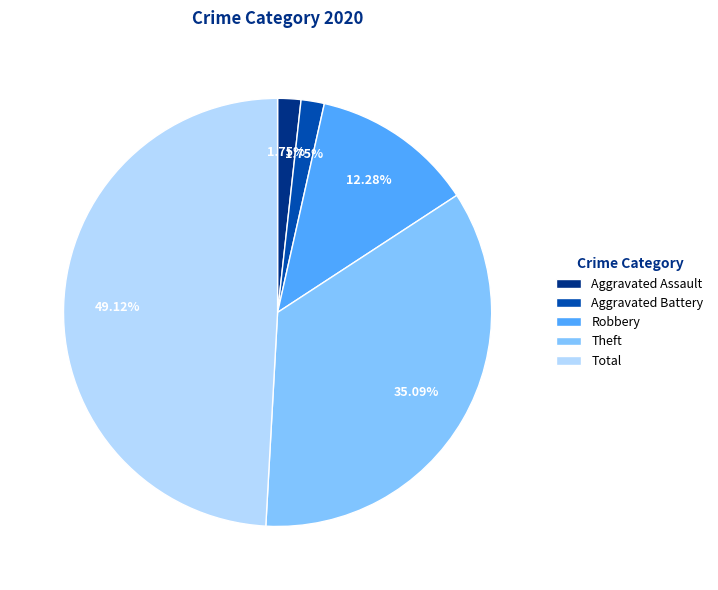

Between Robbery and Aggravated Assault, which is larger?

Robbery